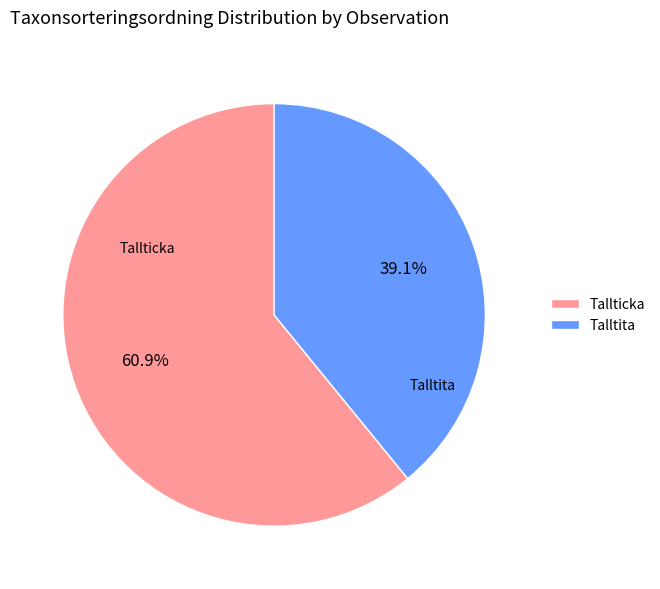

Which has a higher value, Talltita or Tallticka?

Tallticka